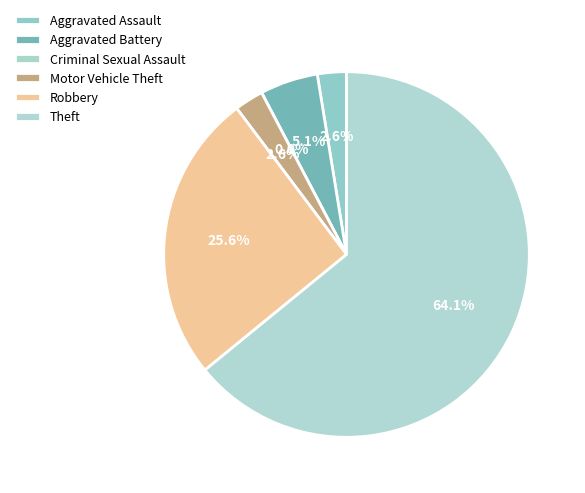

What is the ratio of the value at Motor Vehicle Theft to the value at Aggravated Assault?

1.0